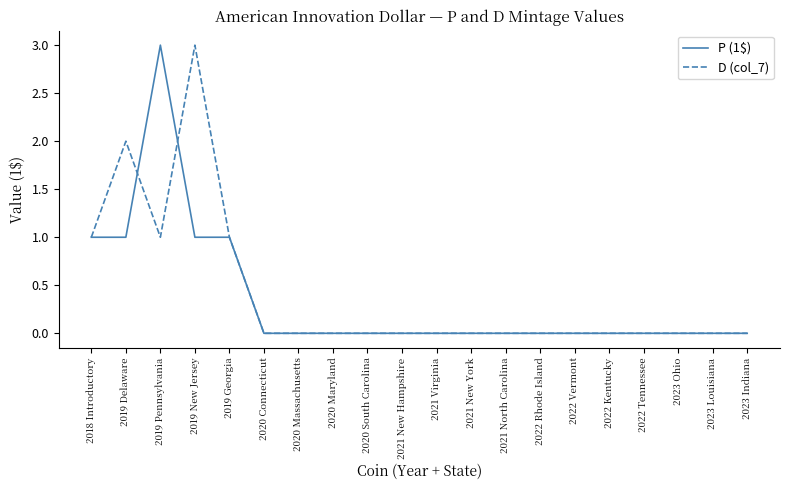

At which label does D (col_7) reach its peak?

2019 New Jersey